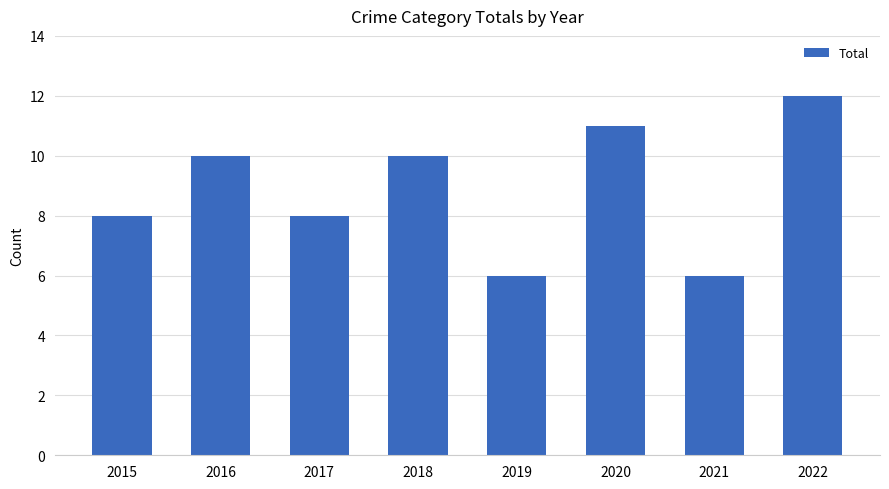

What is the change in value from 2019 to 2022?

+6